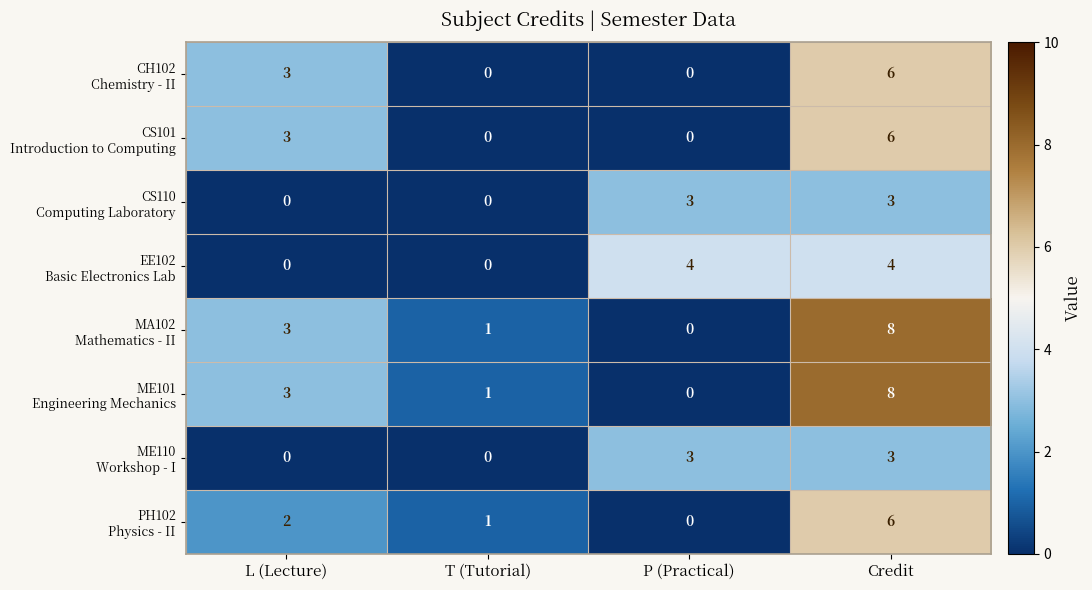

At which category is the sum across all series the highest?

Credit